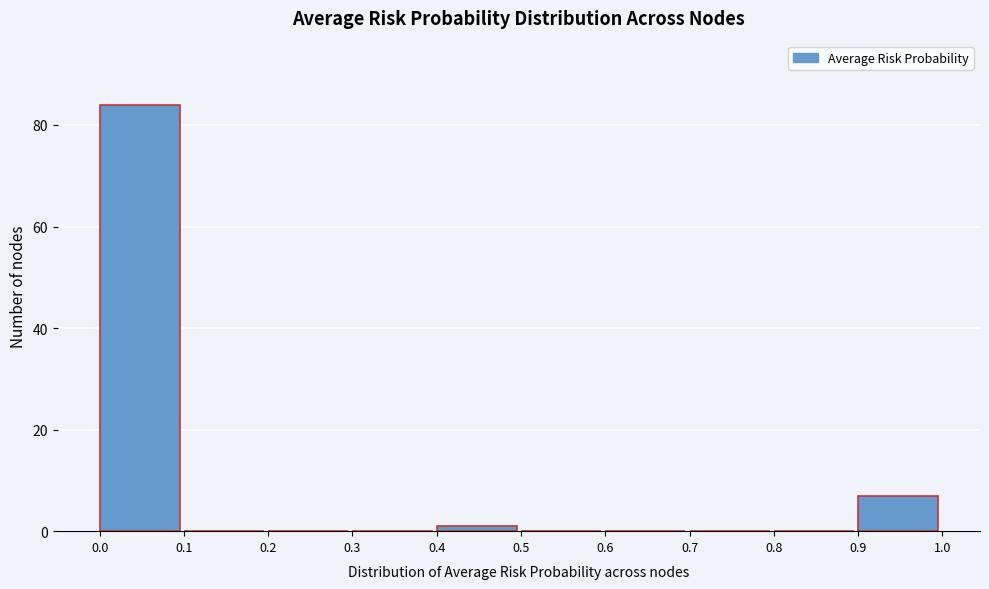

How tall is the bar that spans 0.9 to 1.0 on the x-axis? The values are not printed on the chart, so give them approximately, as read against the axis.

8